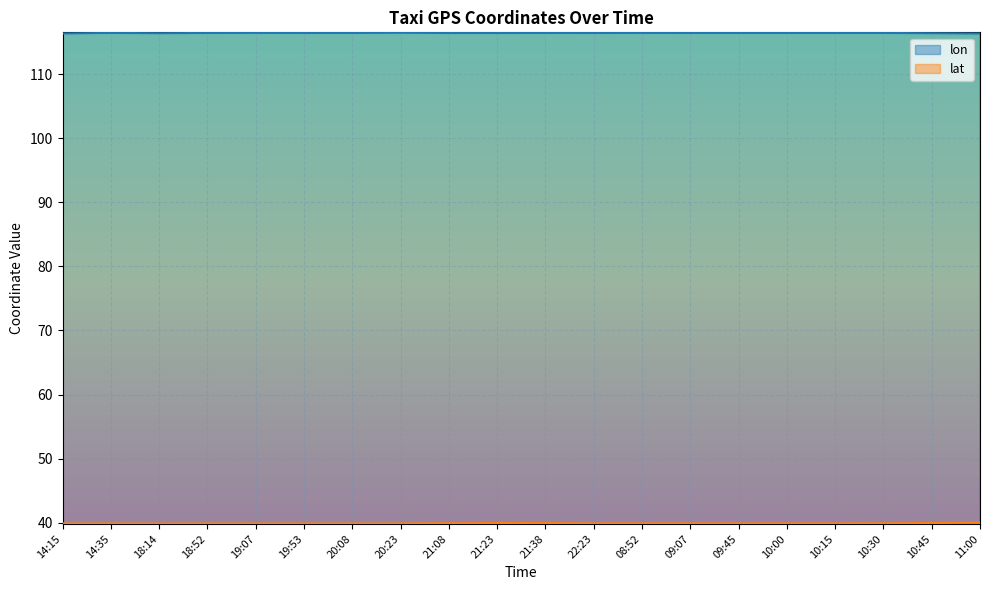

How many lines are shown in the chart?

2